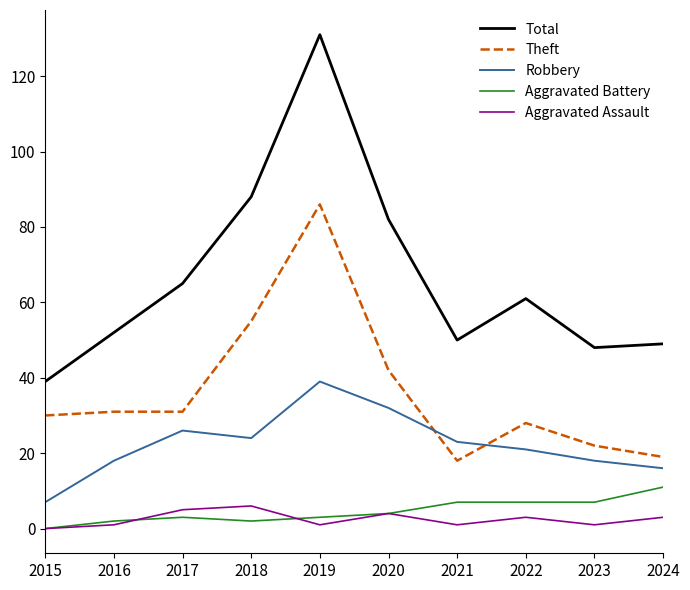

After their last crossing, which series has the higher values: Robbery or Theft?

Theft